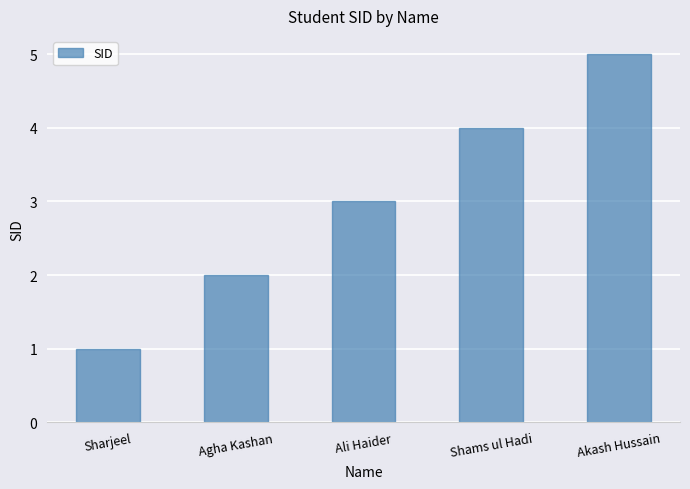

Reading right to left, transcribe all the data shown in this chart.

5	4	3	2	1